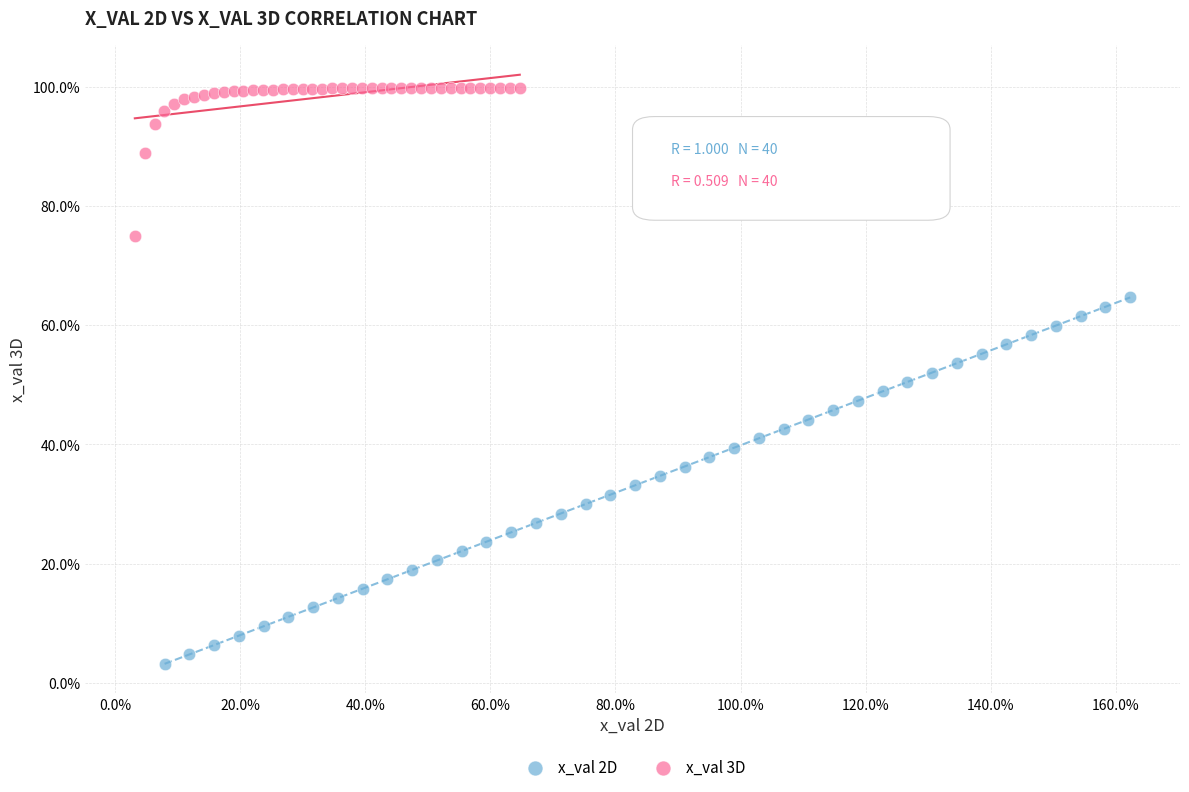

Which series contains the highest Y value?

x_val 3D